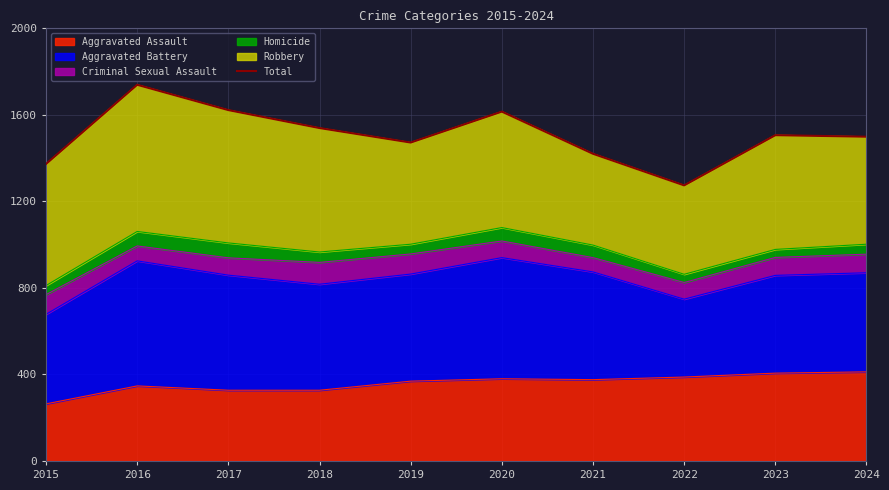

What is the minimum value for Aggravated Assault?

264